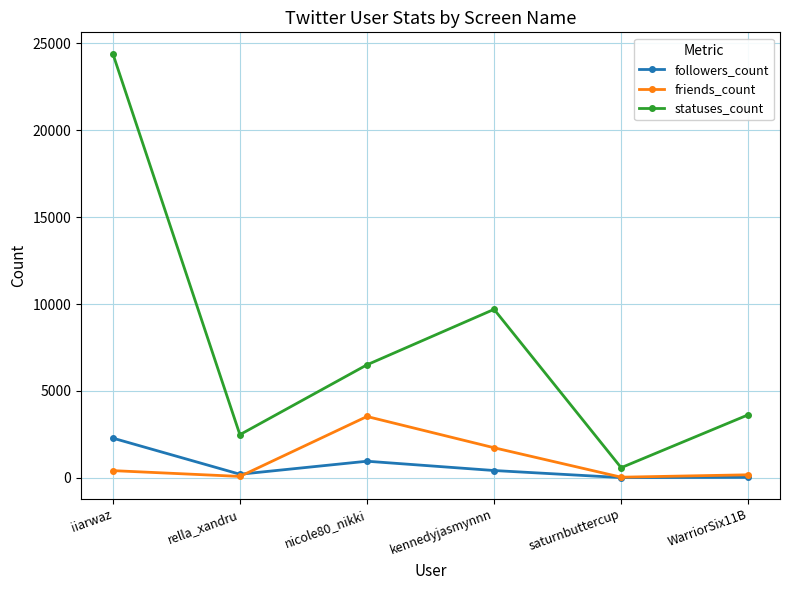

Which series has the largest total across all categories?

statuses_count